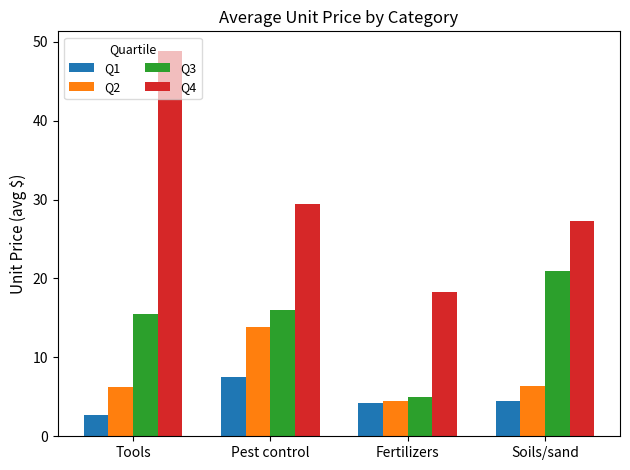

At which label does Q3 first exceed 15?

Tools